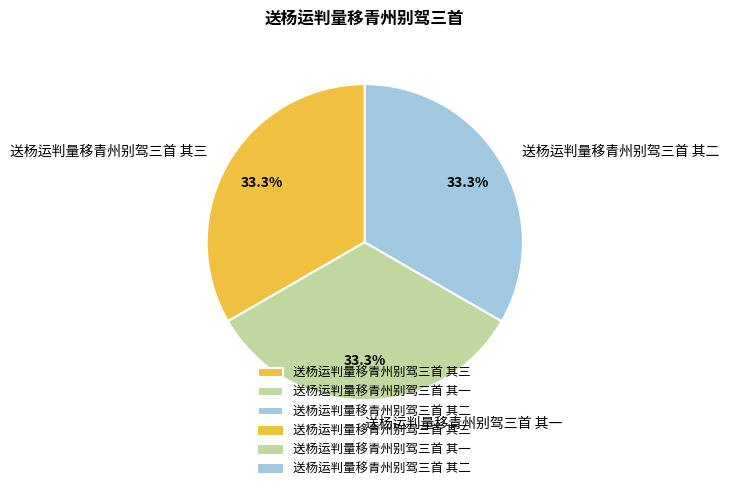

What is the total percentage of 送杨运判量移青州别驾三首 其二 and 送杨运判量移青州别驾三首 其一?

66.7%